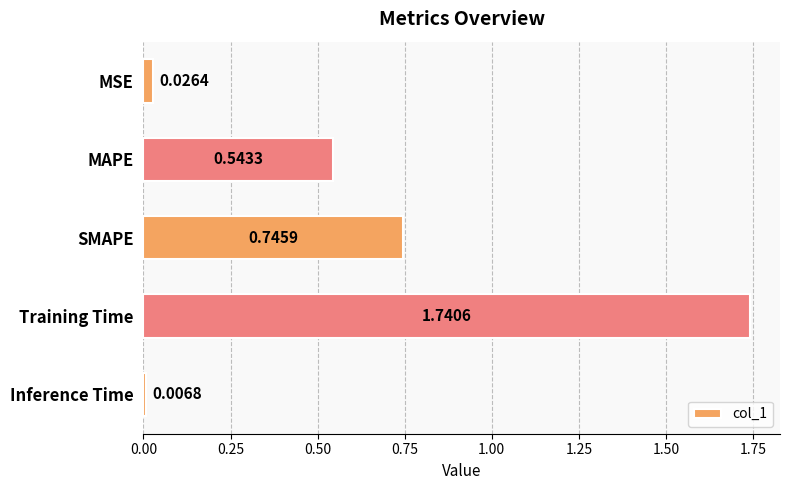

Which category has the lowest value across all series?

Inference Time